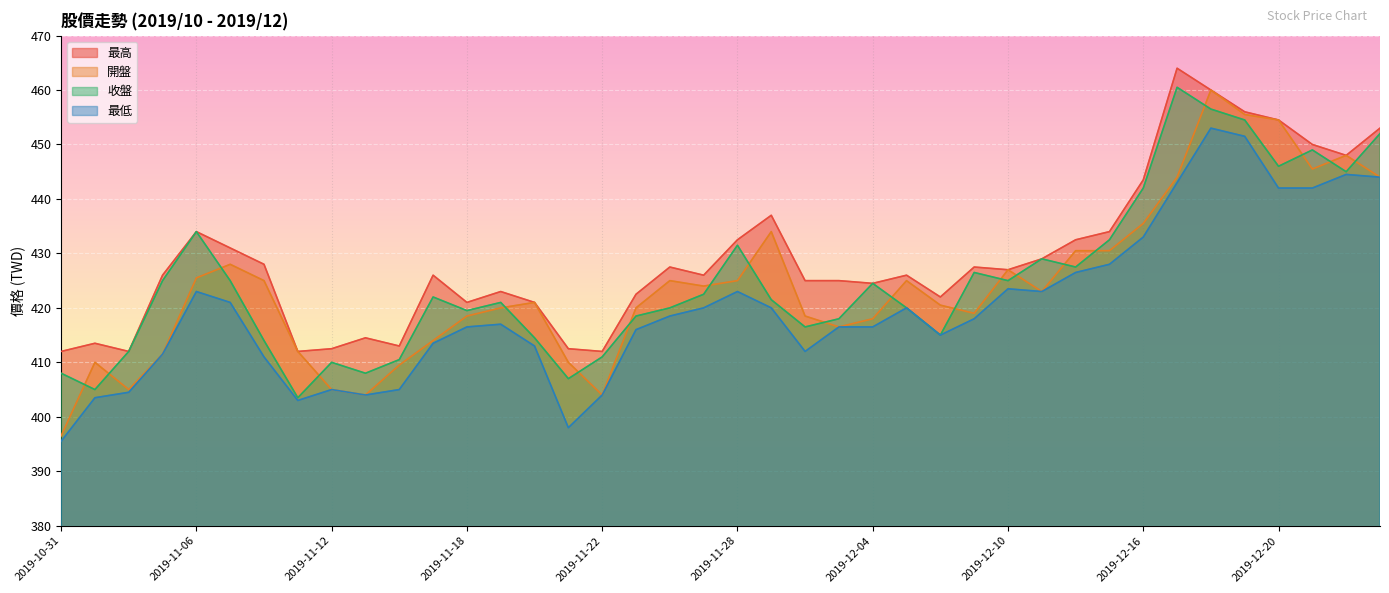

At how many categories does at least one series exceed 431?

13